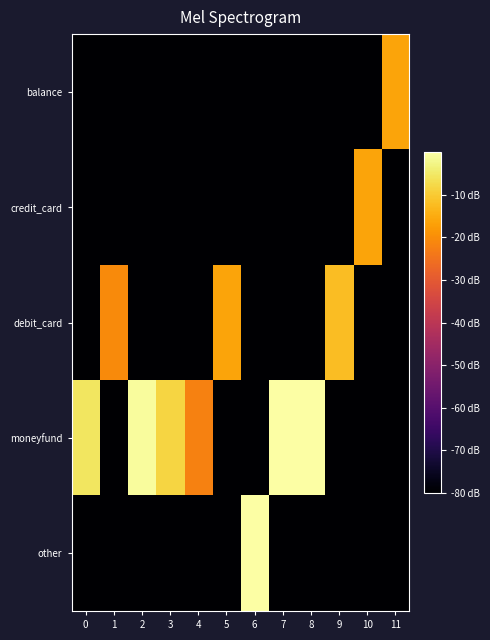

Between 0 and 4, which series saw the biggest shift?

moneyfund